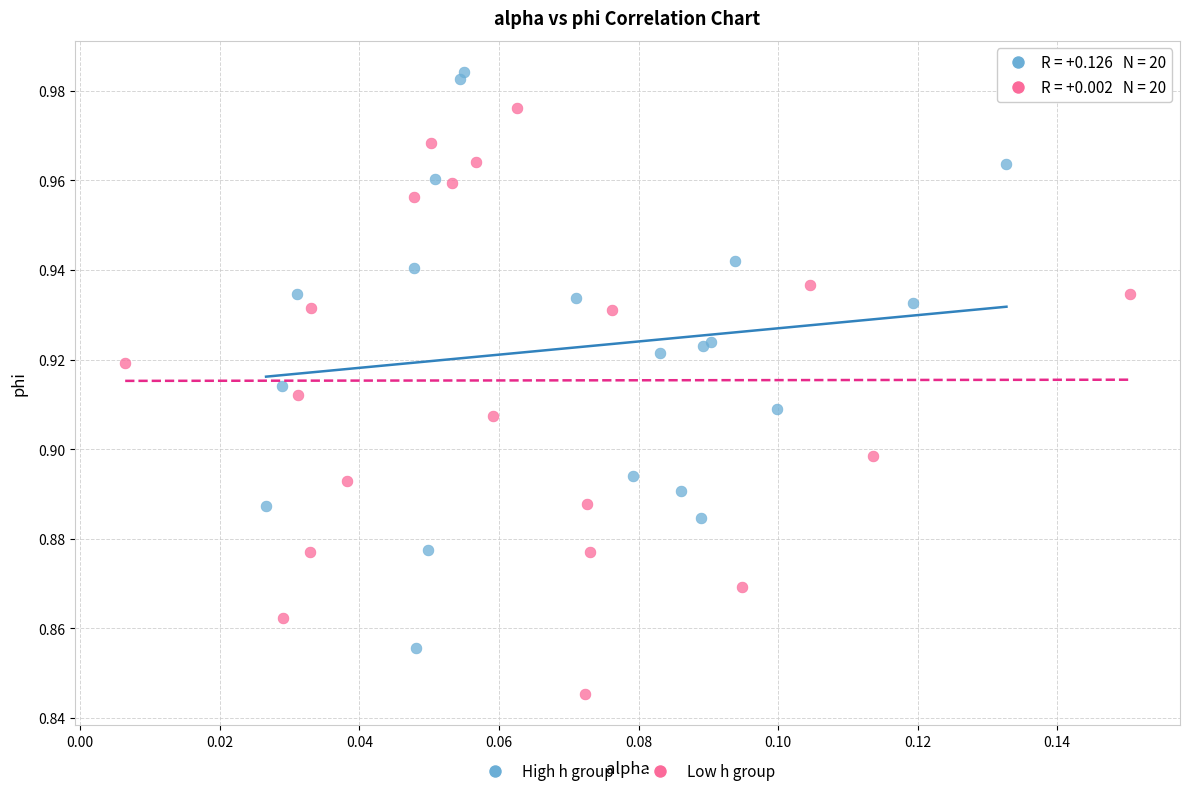

Which series contains the lowest Y value?

Low h group